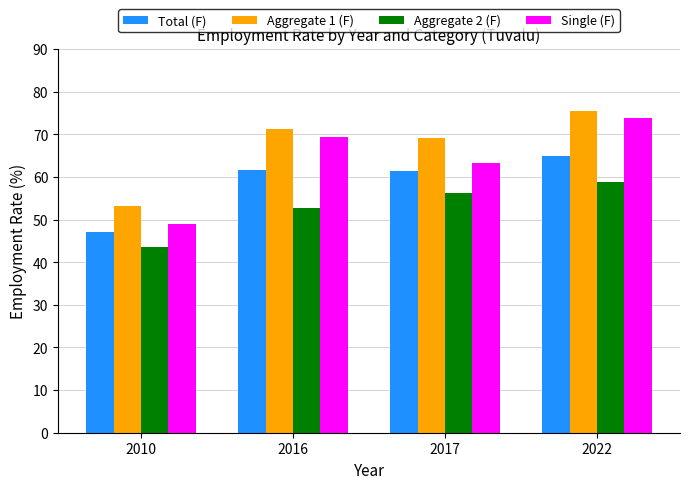

Which series changed the most between 2016 and 2017?

Single (F)